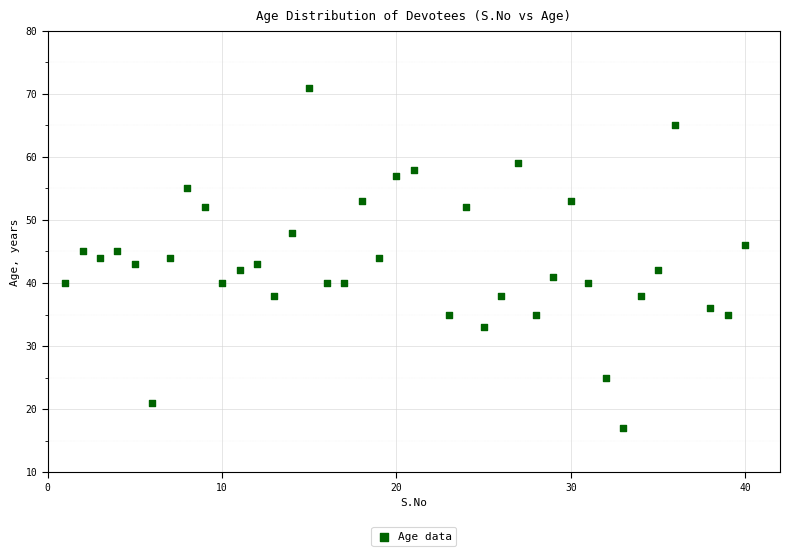

What is the range of Y values (max minus min)?

54